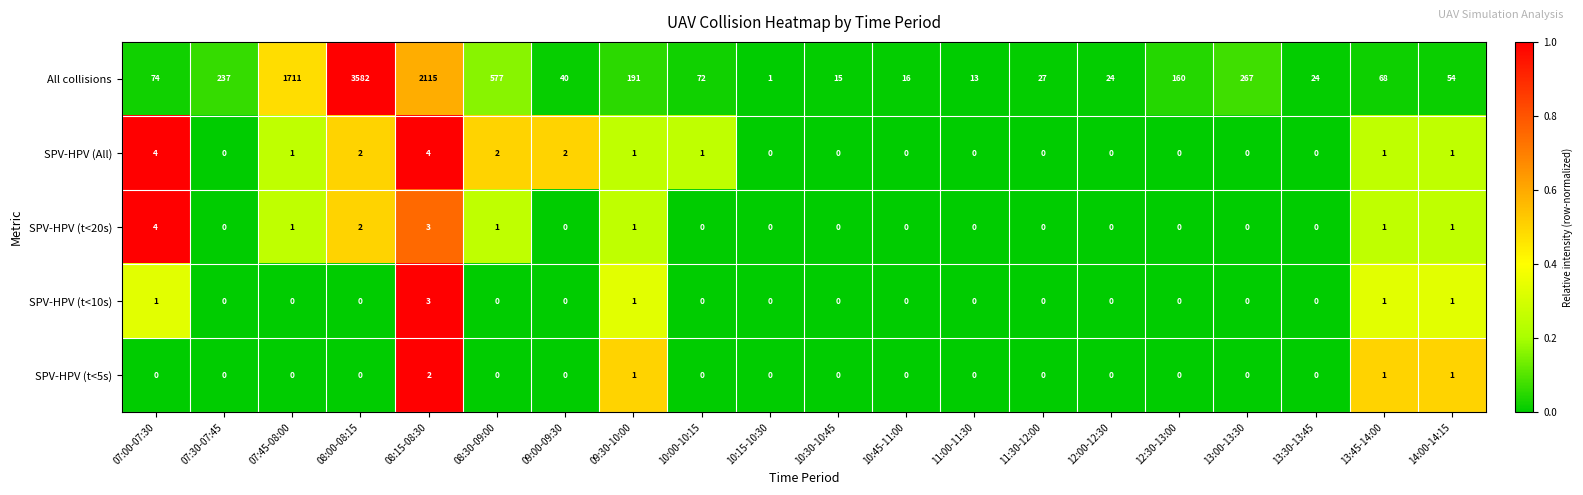

Which series has the largest total across all categories?

All collisions